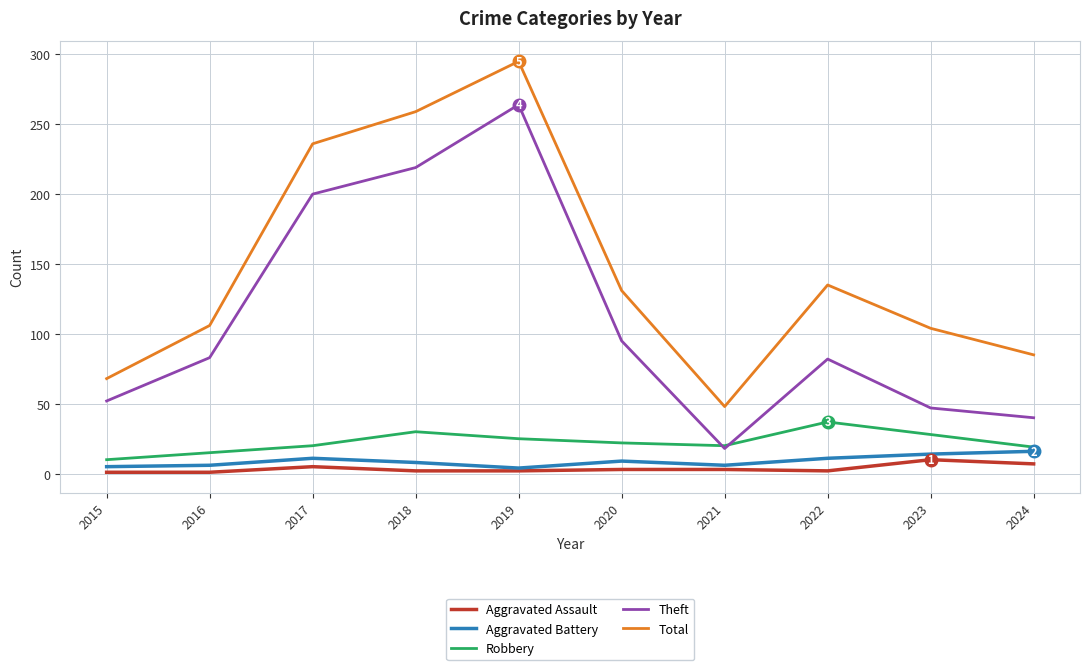

Which series has the widest spread of values?

Total